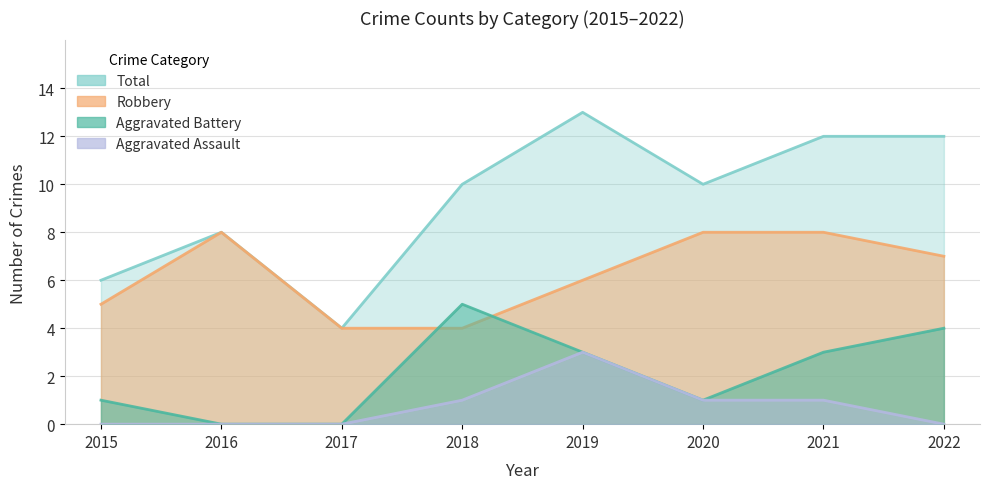

What value does the Total series have at 2022?

12